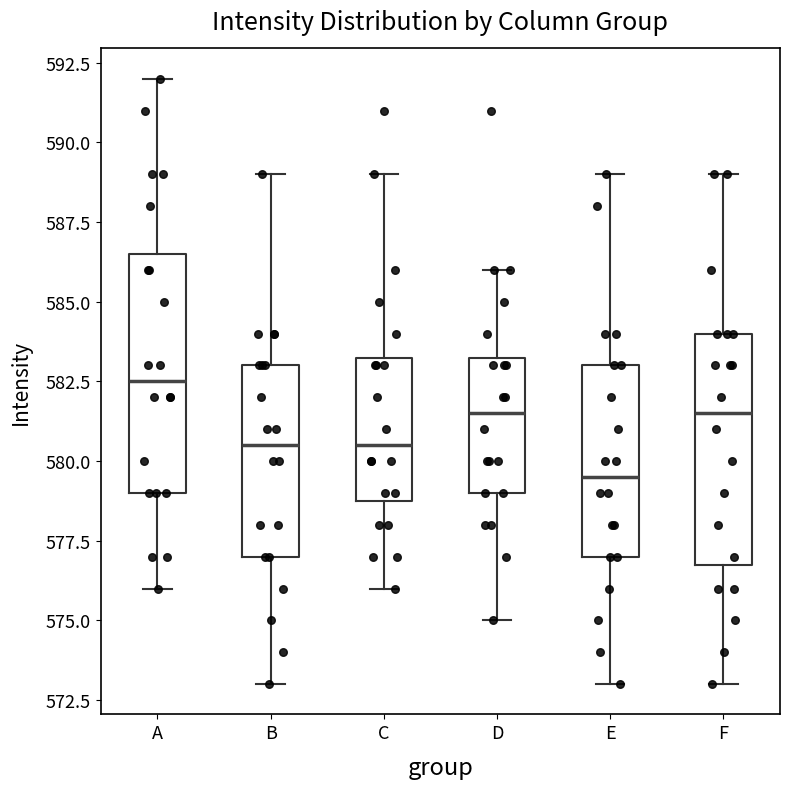

Where does the lower whisker of the box for C end on the y-axis? The values are not printed on the chart, so give them approximately, as read against the axis.

576.0